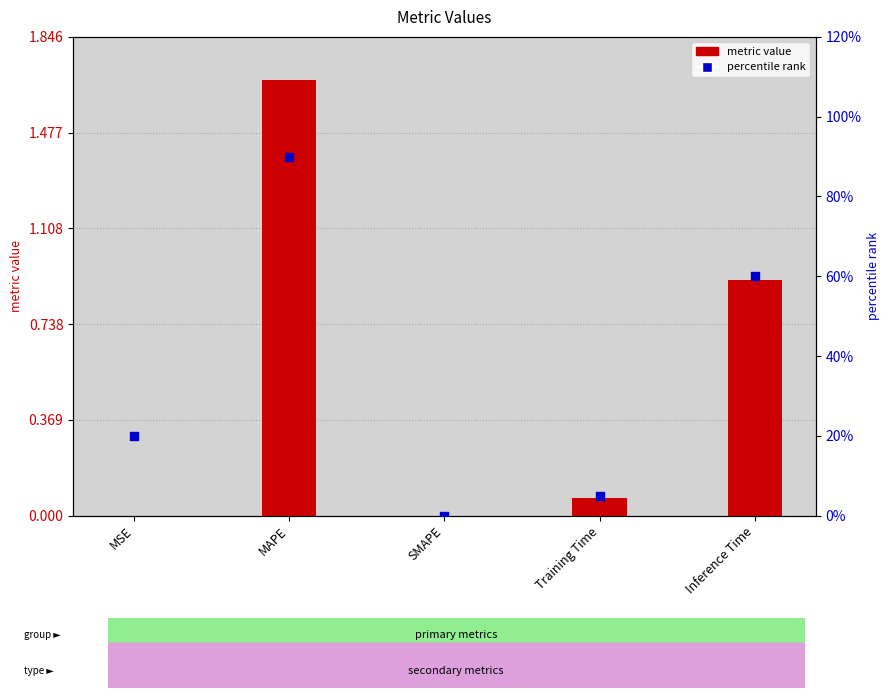

Which series has the largest total across all categories?

metric value